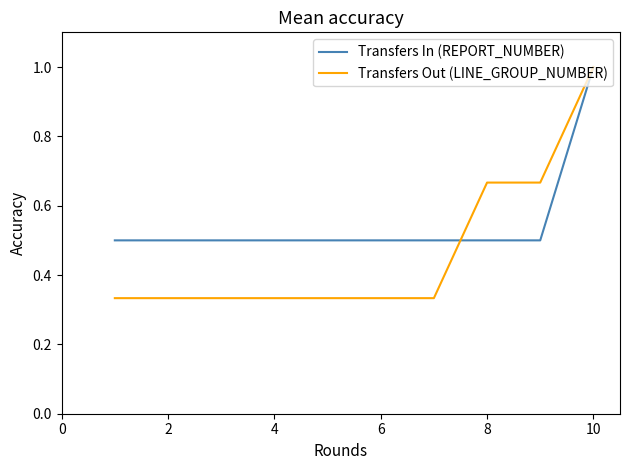

List the series in order of their overall mean, lowest first.

Transfers Out (LINE_GROUP_NUMBER), Transfers In (REPORT_NUMBER)